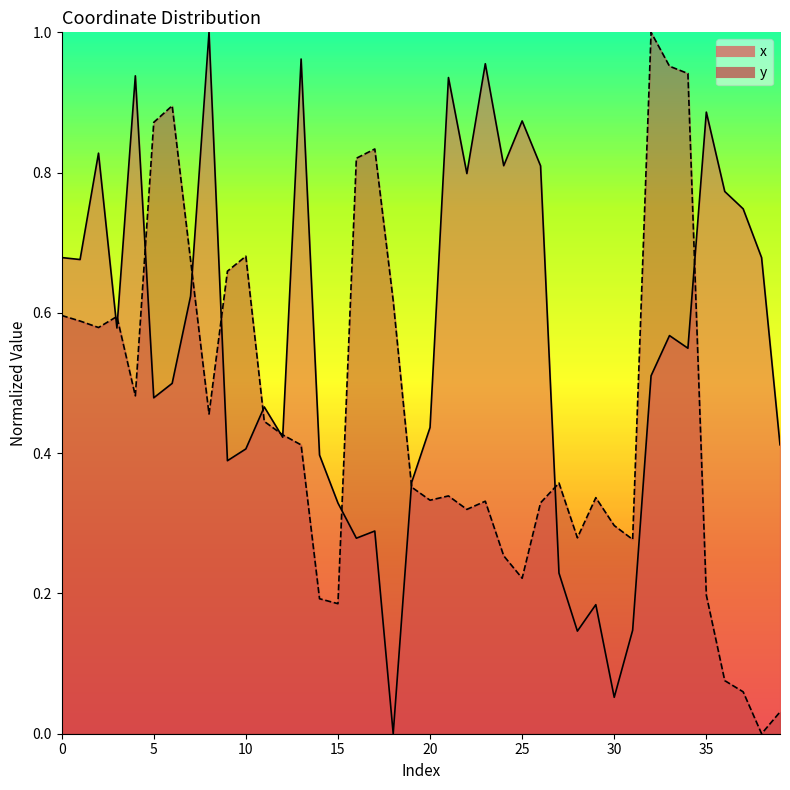

At which label is x closest to 0?

18